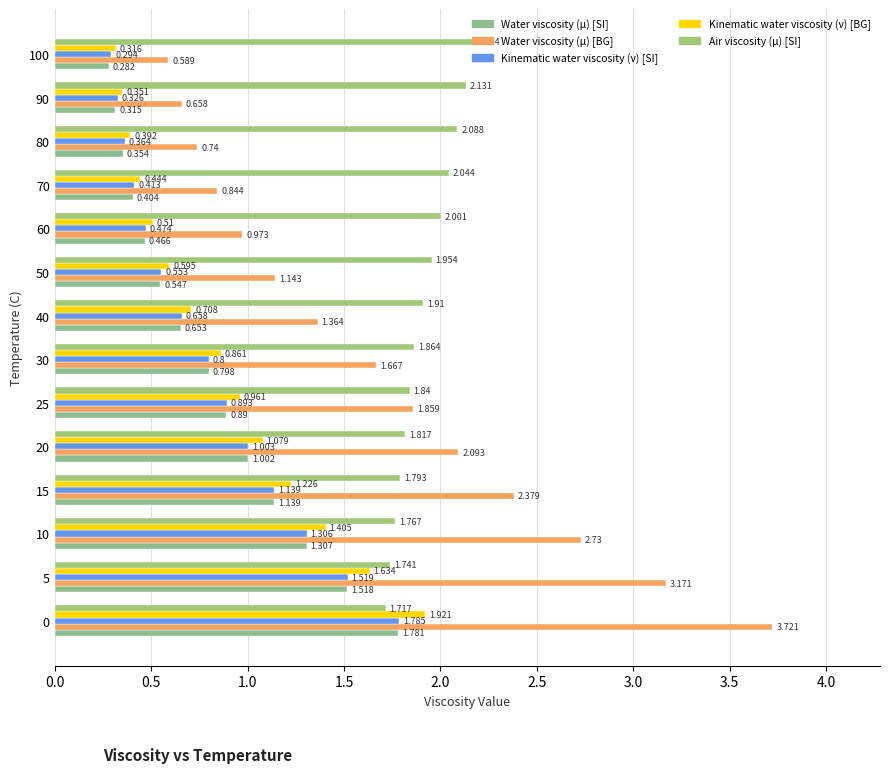

Rank the series by their maximum value, from highest to lowest.

Water viscosity (μ) [BG], Air viscosity (μ) [SI], Kinematic water viscosity (ν) [BG], Kinematic water viscosity (ν) [SI], Water viscosity (μ) [SI]